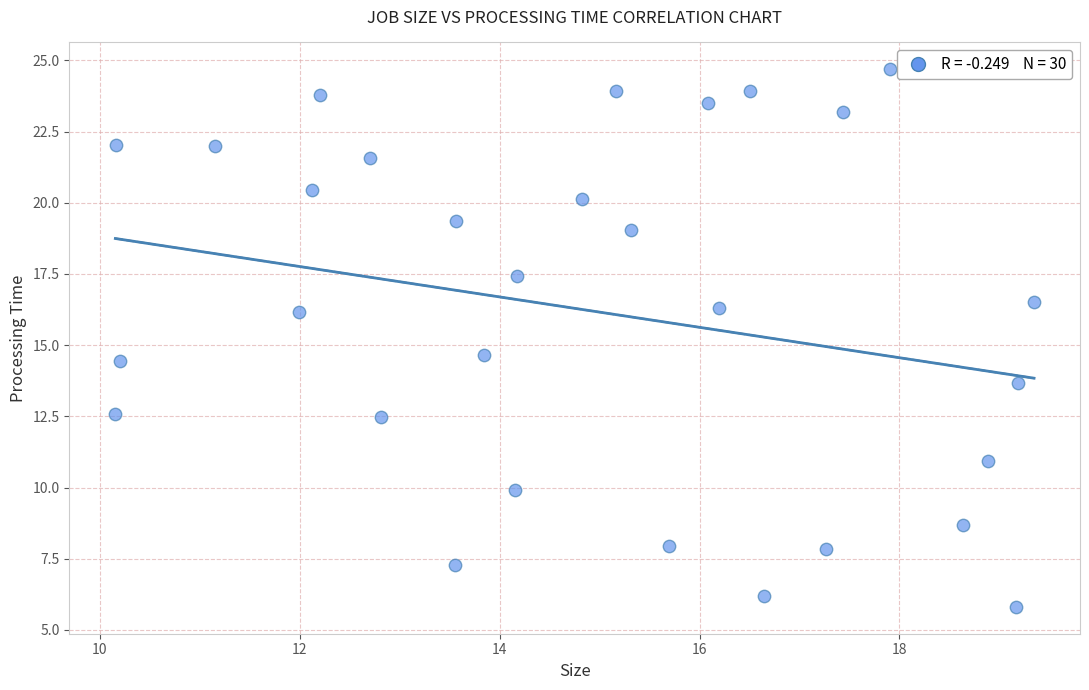

What Y value in the scatter plot is closest to 15?

14.6